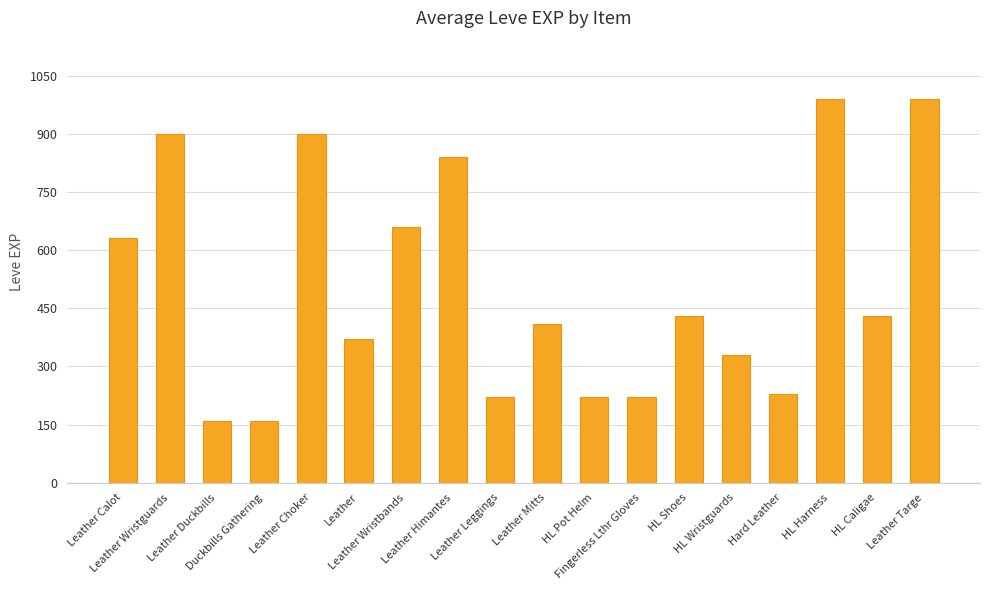

How many bars are there in total?

18